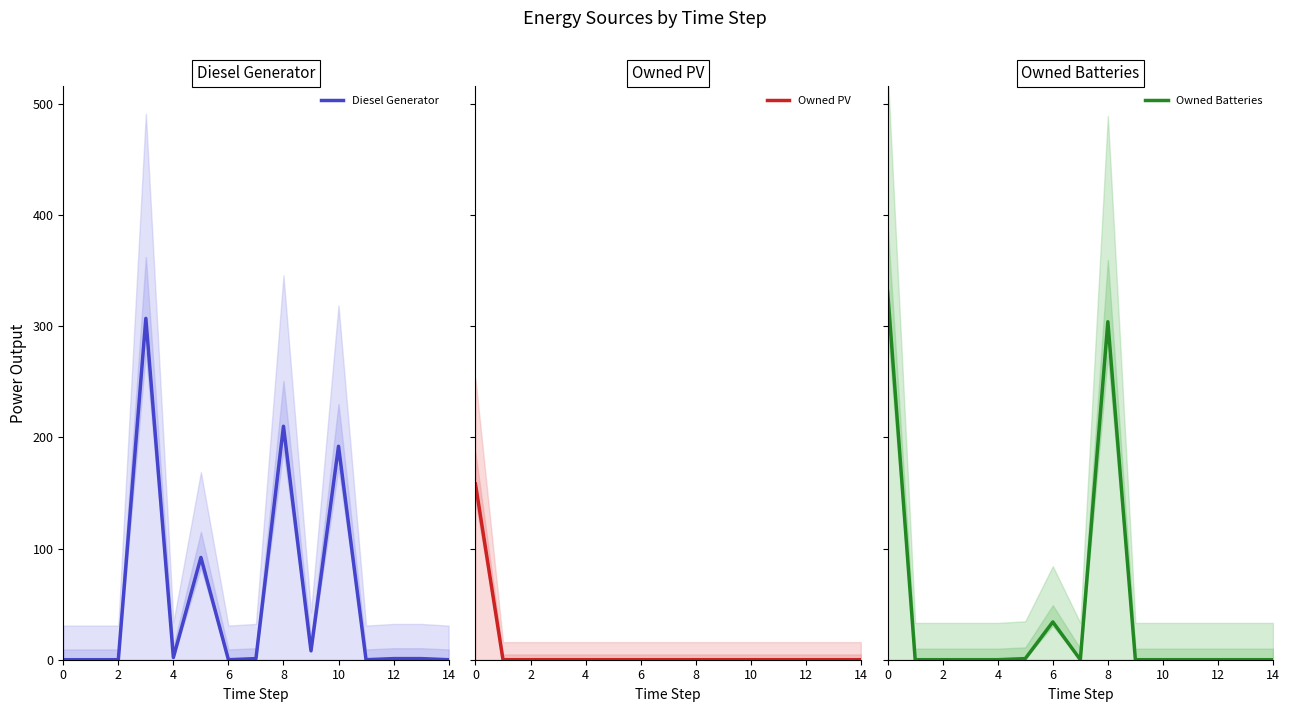

What is the difference between the Owned Batteries values at 8 and 12?

304